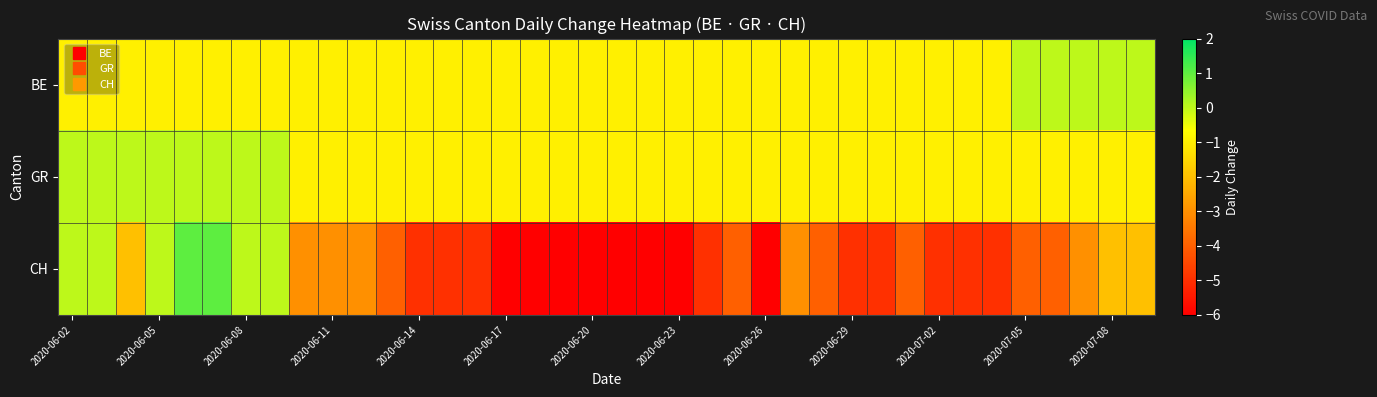

Reading left to right, transcribe all the data shown in this chart.

BE: -1	-1	-1	-1	-1	-1	-1	-1	-1	-1	-1	-1	-1	-1	-1	-1	-1	-1	-1	-1	-1	-1	-1	-1	-1	-1	-1	-1	-1	-1	-1	-1	-1	0	0	0	0	0
GR: 0	0	0	0	0	0	0	0	-1	-1	-1	-1	-1	-1	-1	-1	-1	-1	-1	-1	-1	-1	-1	-1	-1	-1	-1	-1	-1	-1	-1	-1	-1	-1	-1	-1	-1	-1
CH: 0	0	-2	0	1	1	0	0	-3	-3	-3	-4	-5	-5	-5	-6	-6	-6	-6	-6	-6	-6	-5	-4	-6	-3	-4	-5	-5	-4	-5	-5	-5	-4	-4	-3	-2	-2